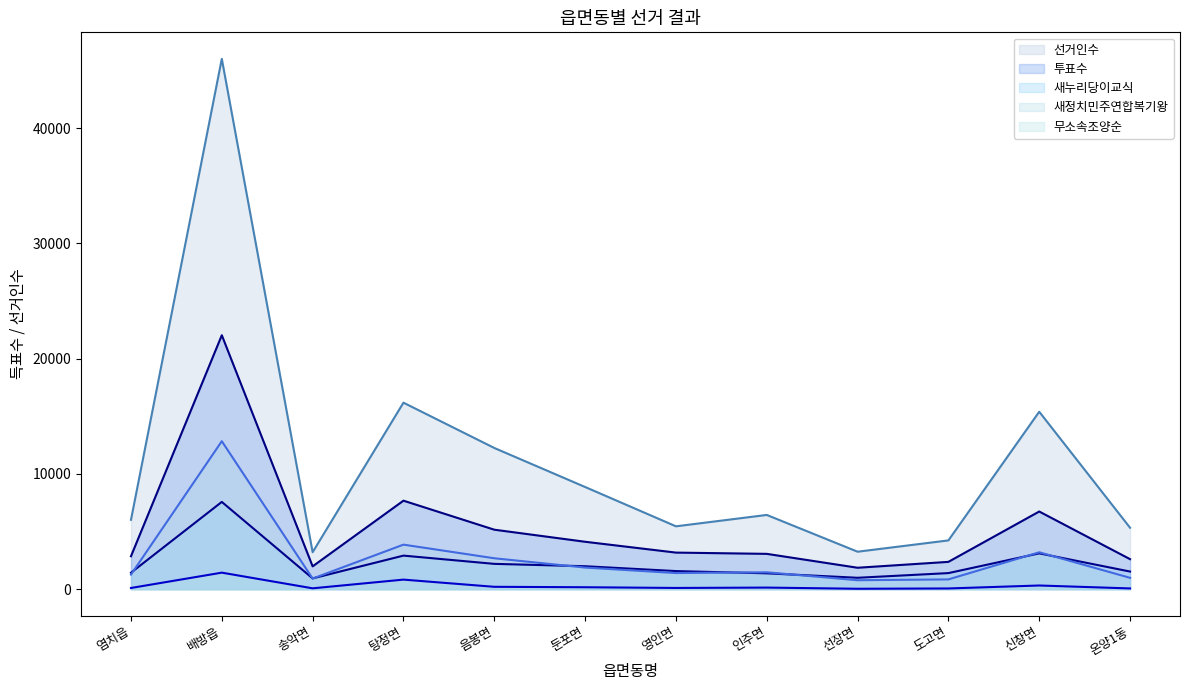

Where is 투표수 nearest to the value 11950?

탕정면